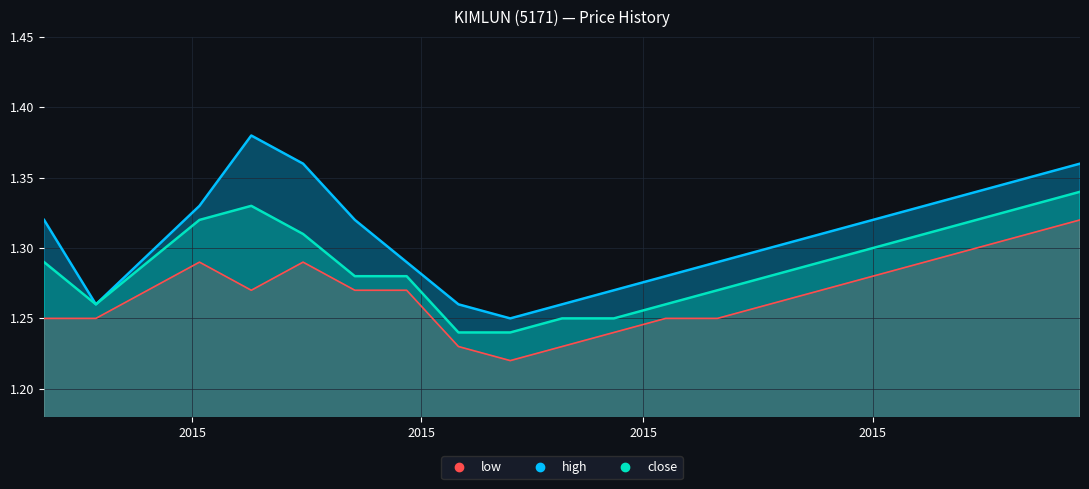

At 2015-05-11, list the series in order from largest to smallest.

high, close, low